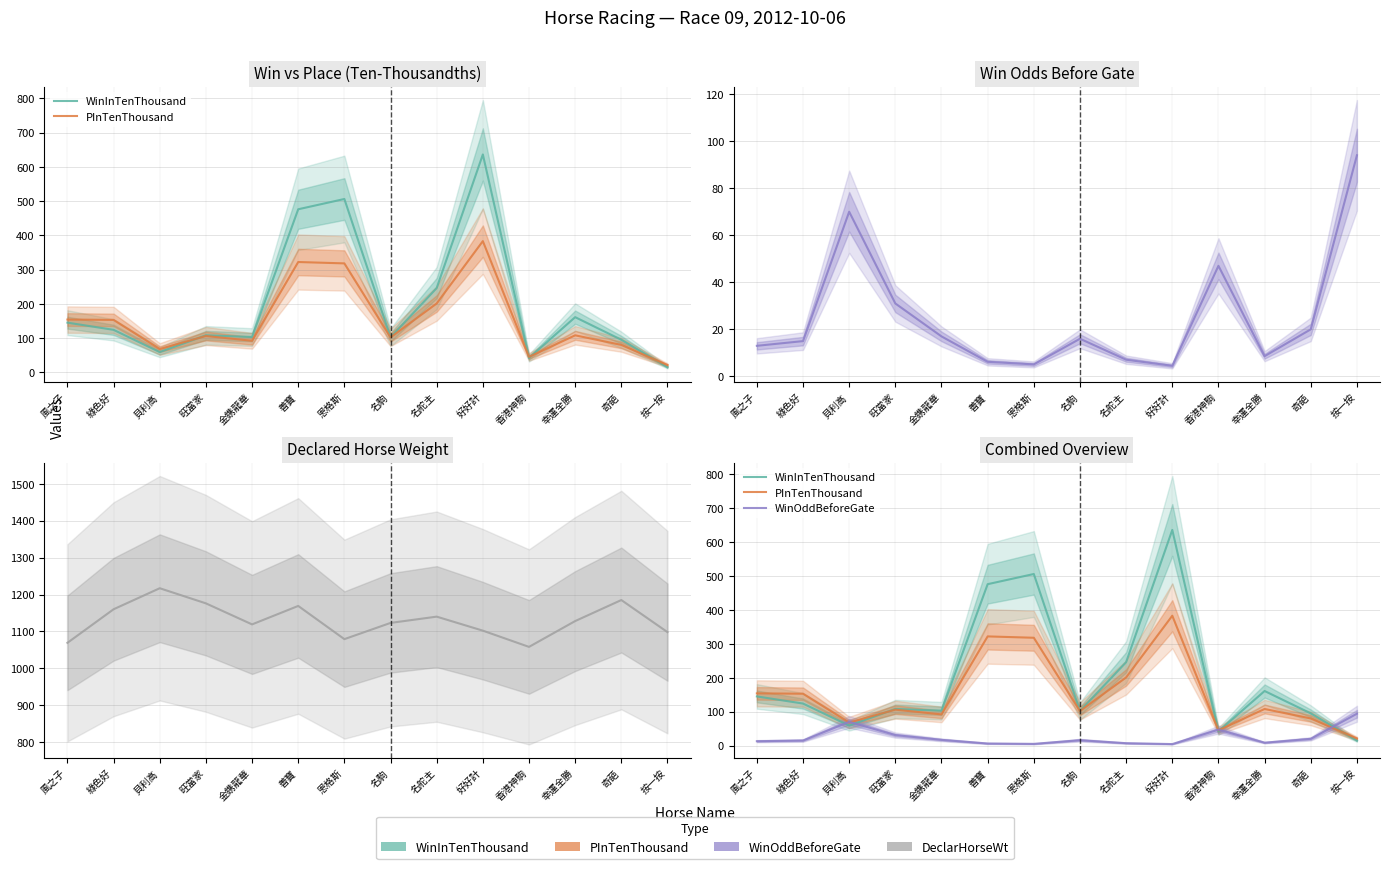

How many data points does each series have?

14